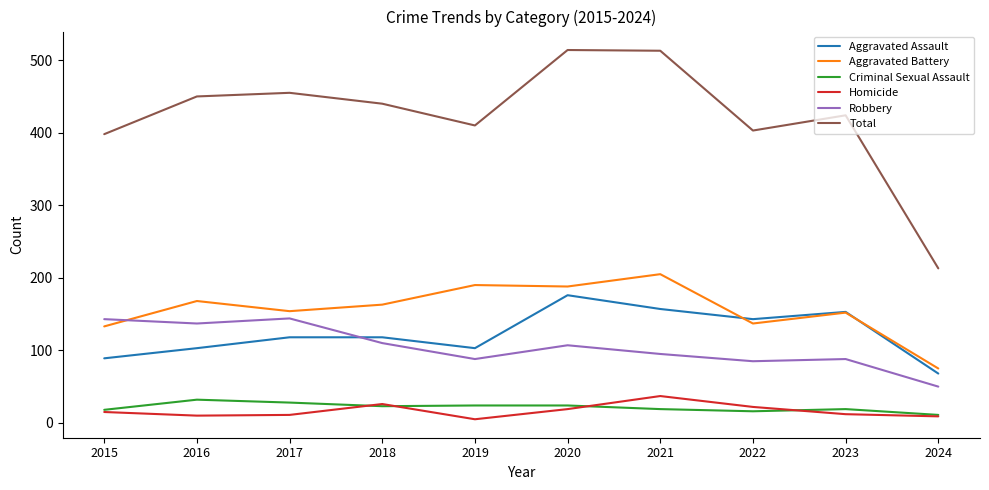

What is the maximum value shown in the chart?

514